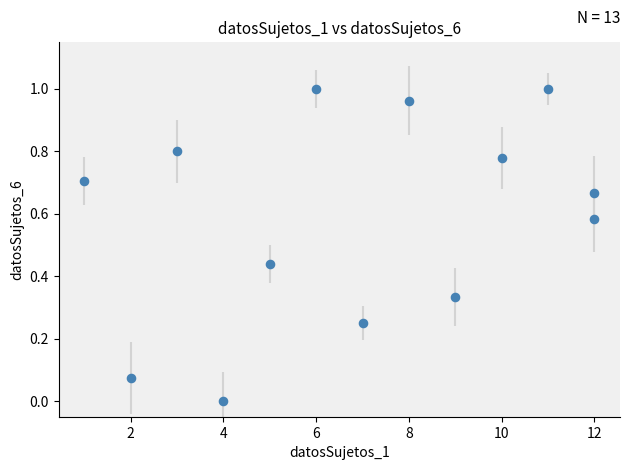

What is the range of X values (max minus min)?

11.0